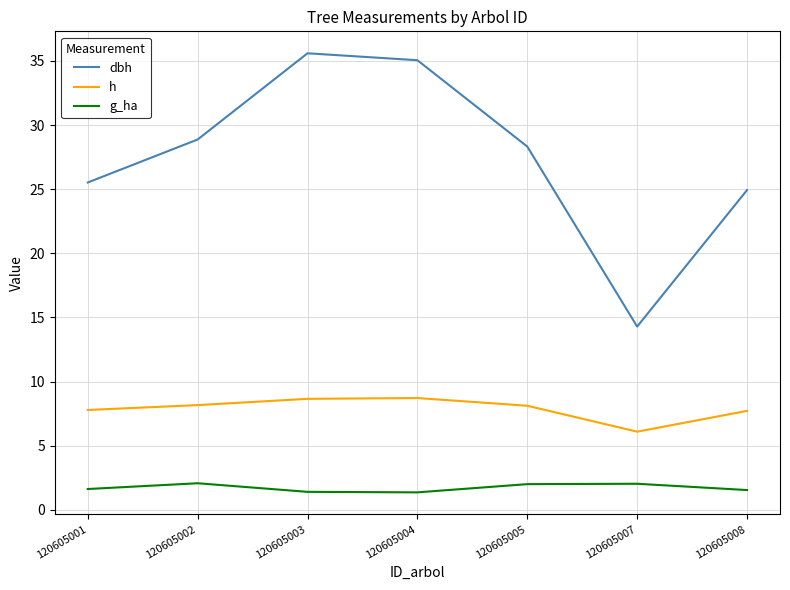

The h series shows 8.7 at 120605003. True or false?

True